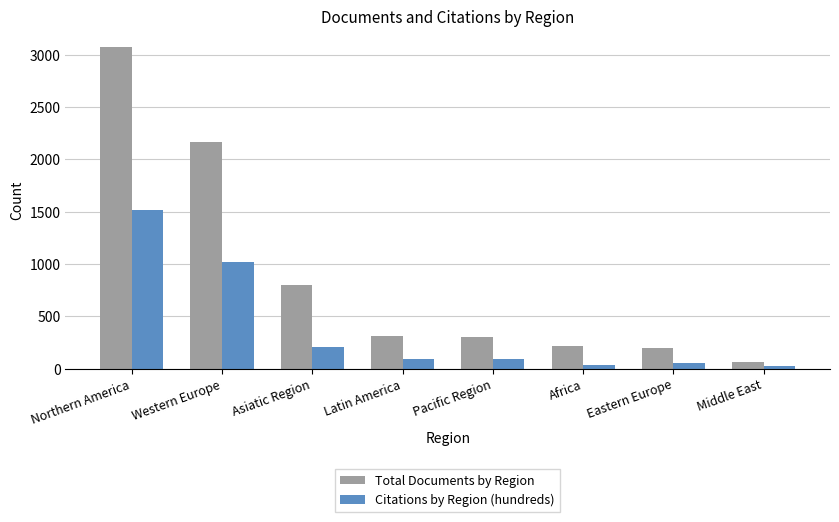

What is the sum of the Total Documents by Region values at Northern America and Western Europe?

5236.0